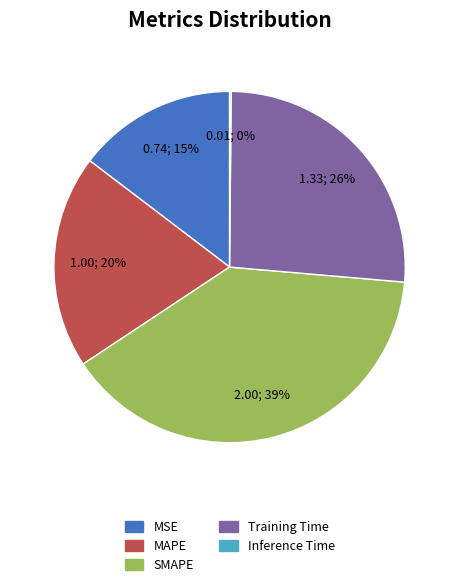

Which slice is the largest?

SMAPE